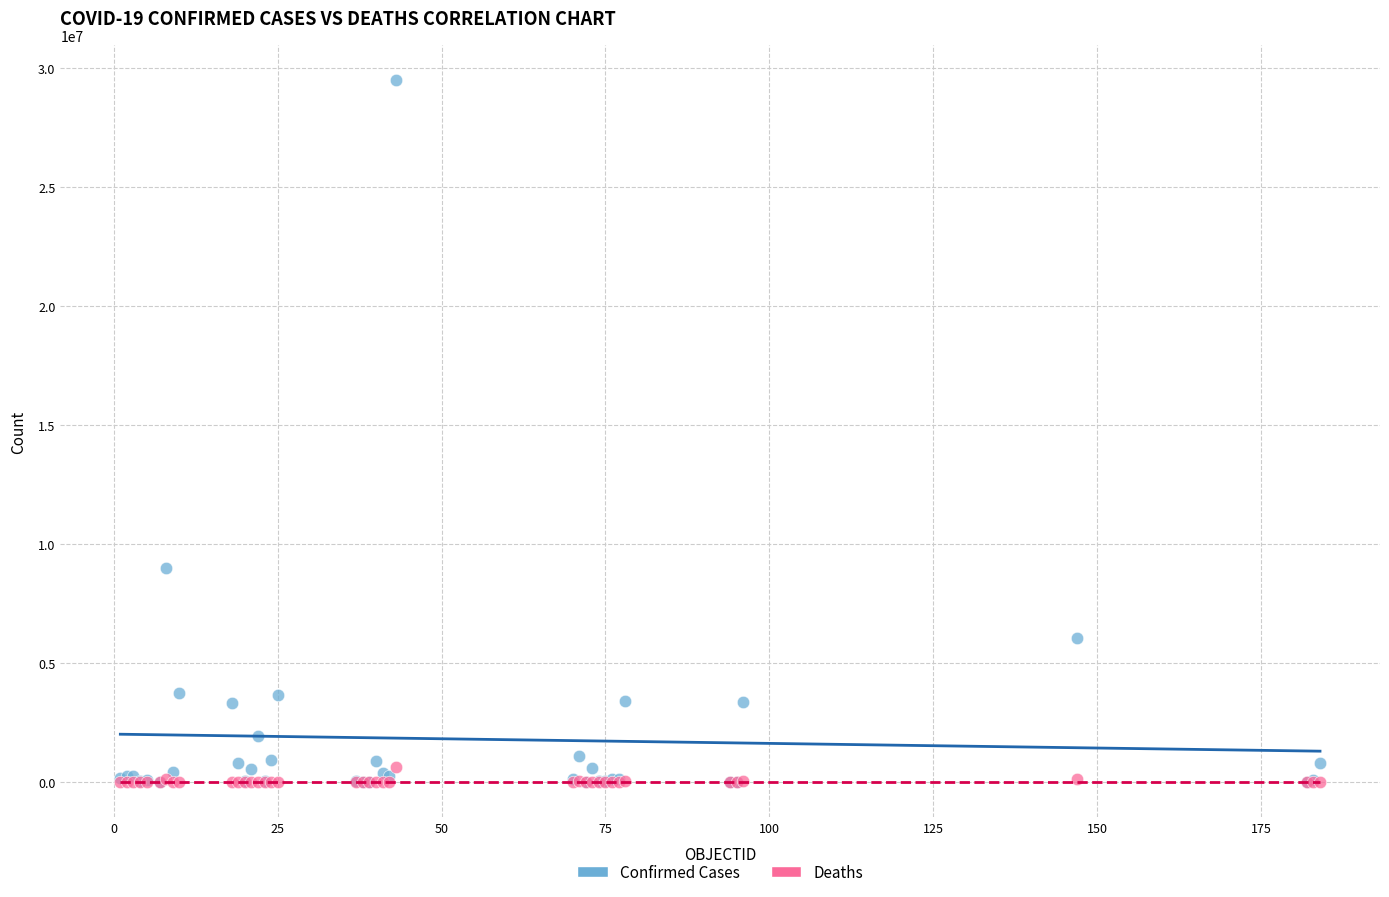

Which series has the largest Y range (max minus min)?

Confirmed Cases